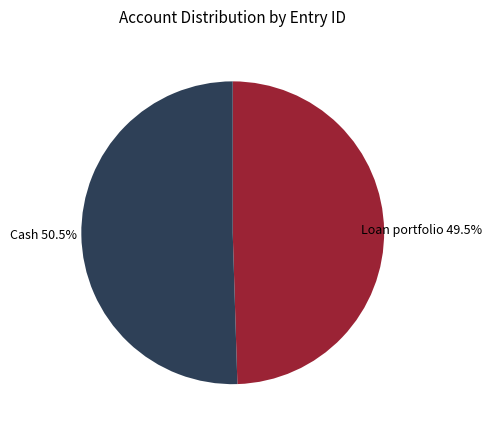

Is there a majority slice in this chart?

Yes